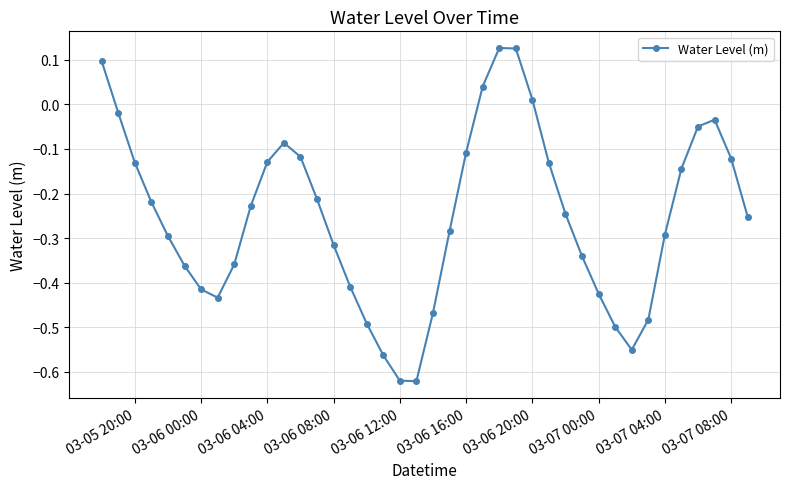

What is the difference between the second highest and minimum values?

0.7